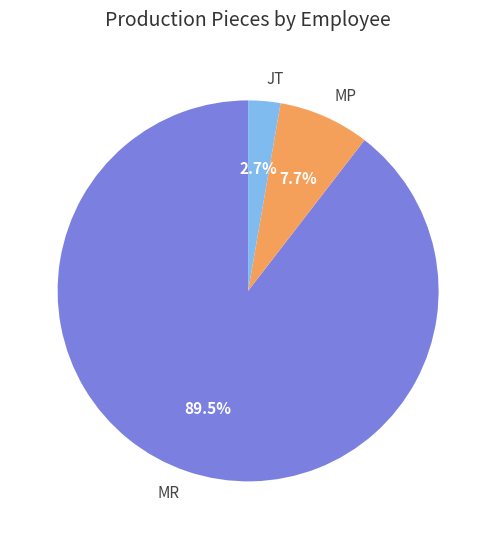

What portion of the pie excludes JT?

97.3%